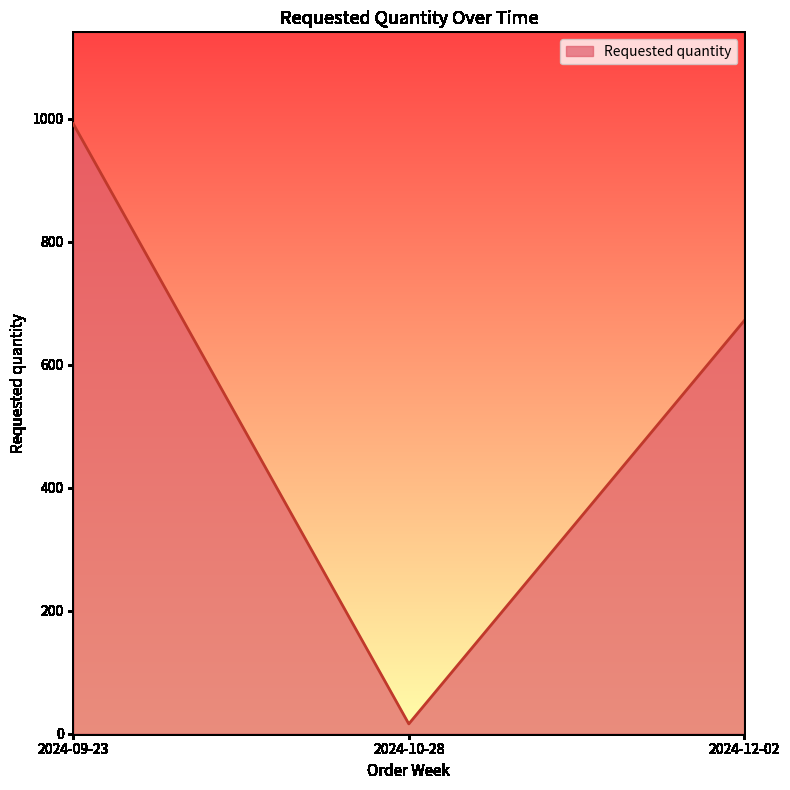

List the labels in order of value, smallest first.

2024-10-28, 2024-12-02, 2024-09-23